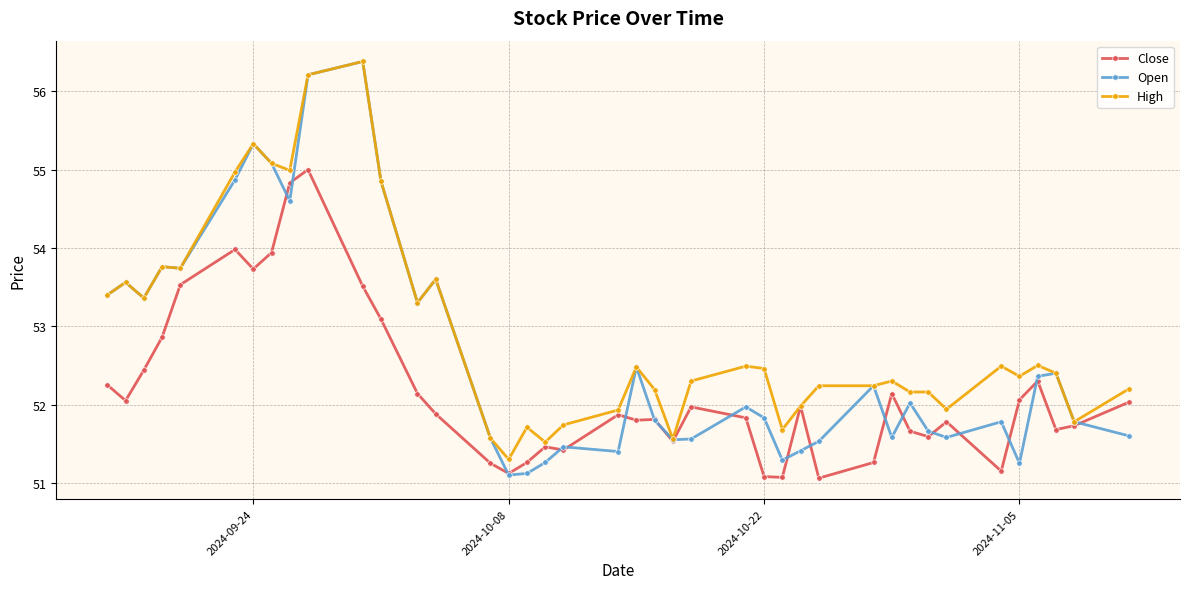

In Close, how many points are lower than both neighbors (excluding endpoints)?

11